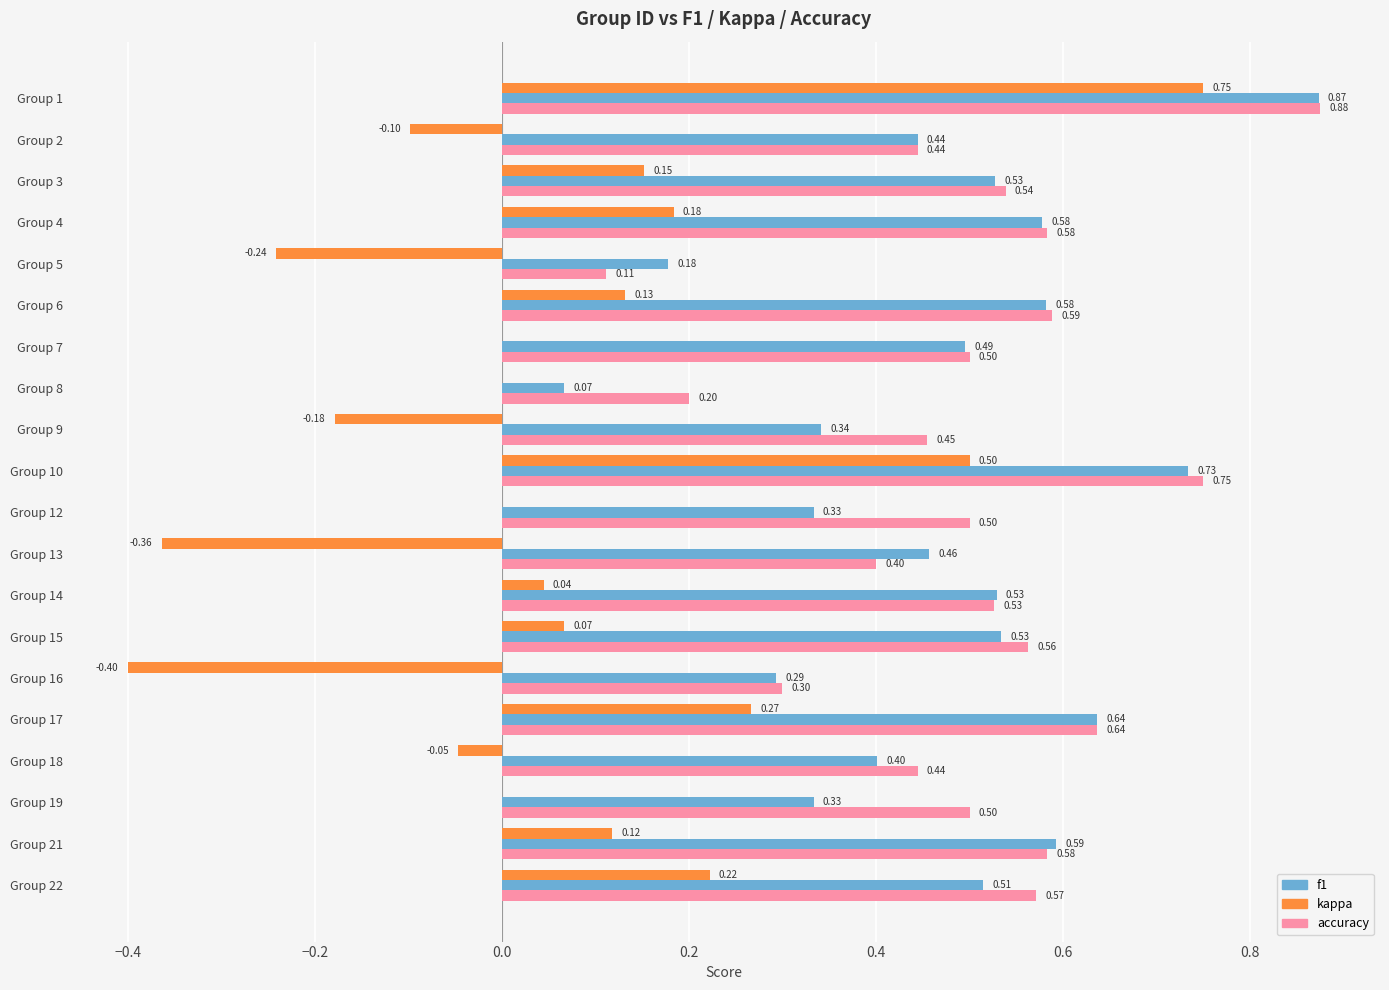

Which series changed the most between Group 16 and Group 21?

kappa